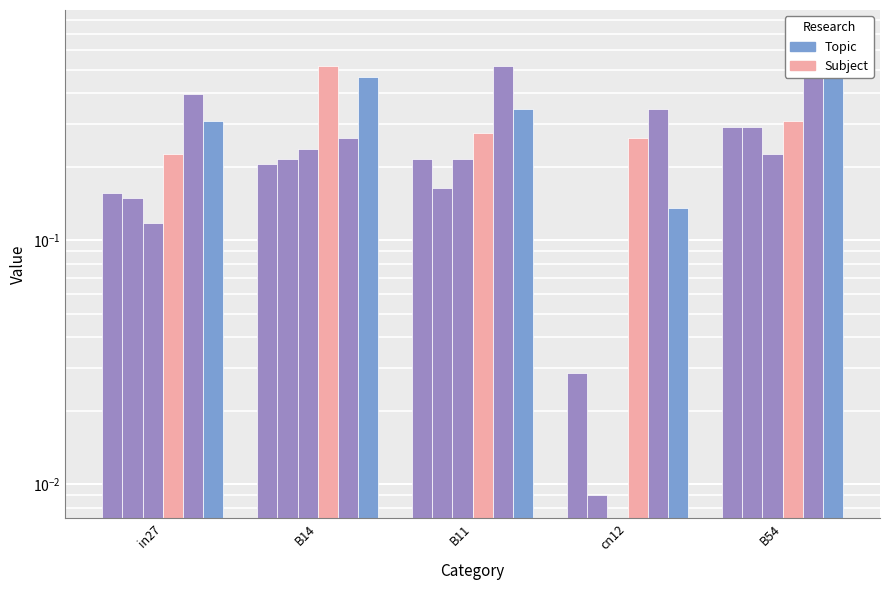

Which series has the largest total across all categories?

job153_scenario4_308